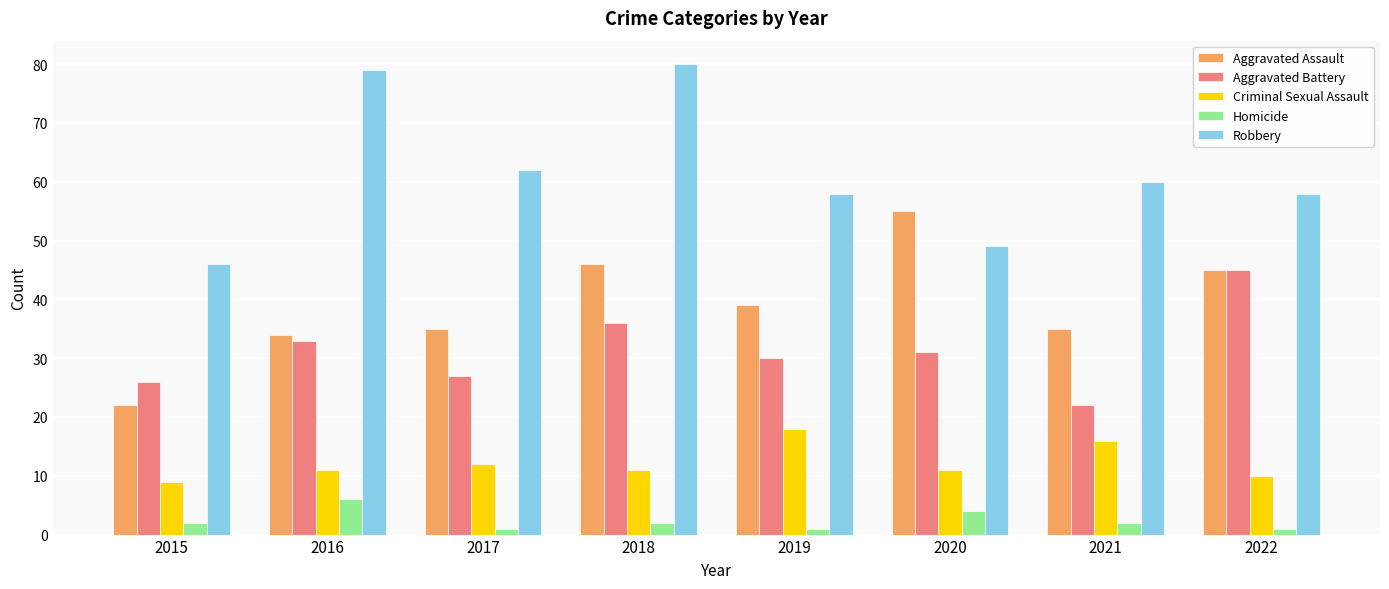

What are all the series names shown in the legend?

Aggravated Assault, Aggravated Battery, Criminal Sexual Assault, Homicide, Robbery